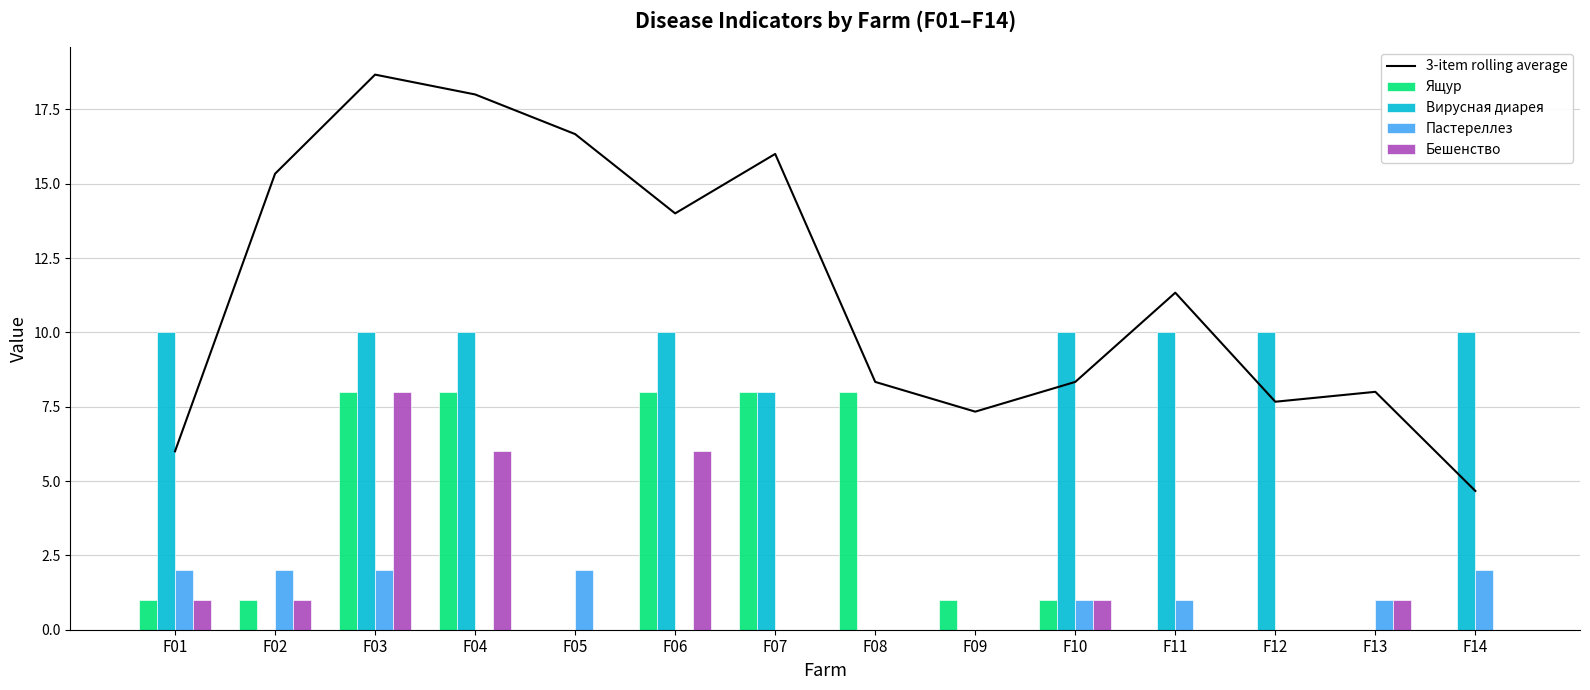

True or false: Вирусная диарея has a value of 10.0 at F06.

True